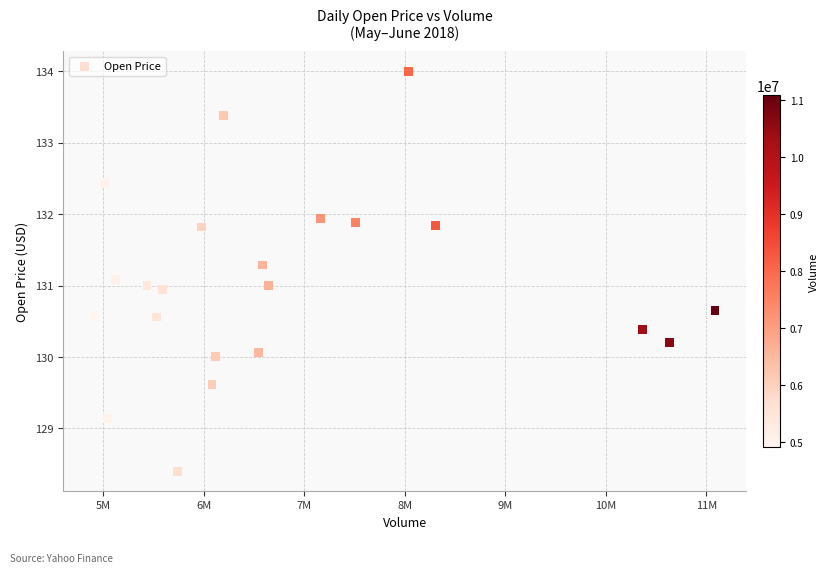

What is the range of Y values (max minus min)?

5.6